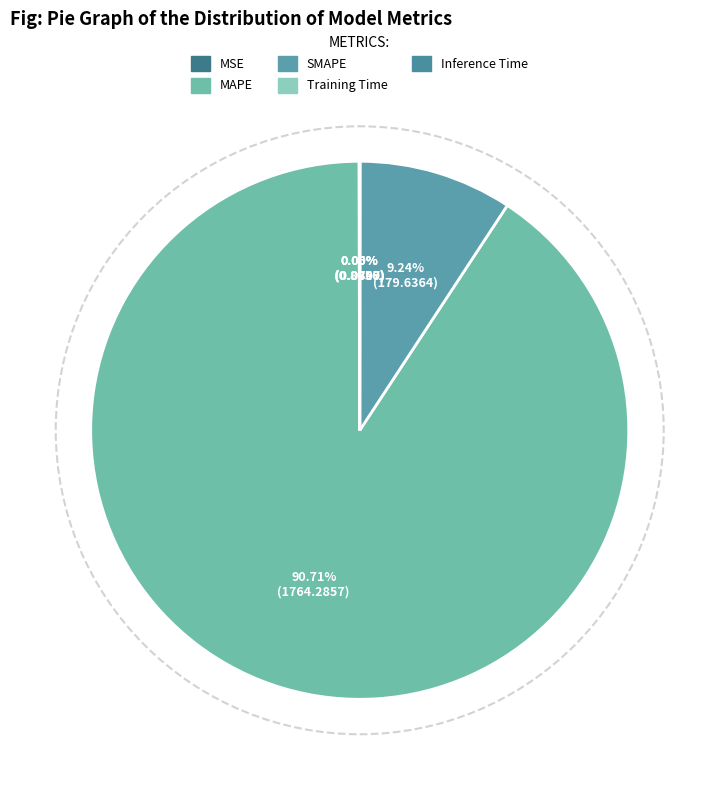

To the nearest percent, what is the difference between the largest and smallest slice percentages?

91%